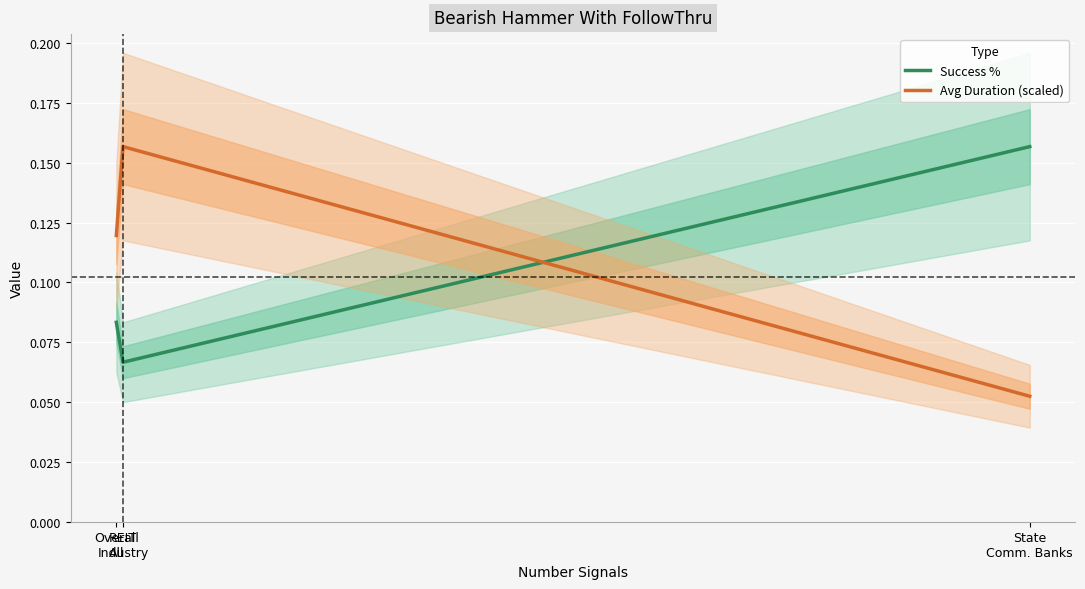

Reading left to right, transcribe all the data shown in this chart.

Success %: Overall
All=0.1	REIT
Industry=0.1	State
Comm. Banks=0.2
Avg Duration (scaled): Overall
All=0.1	REIT
Industry=0.2	State
Comm. Banks=0.1